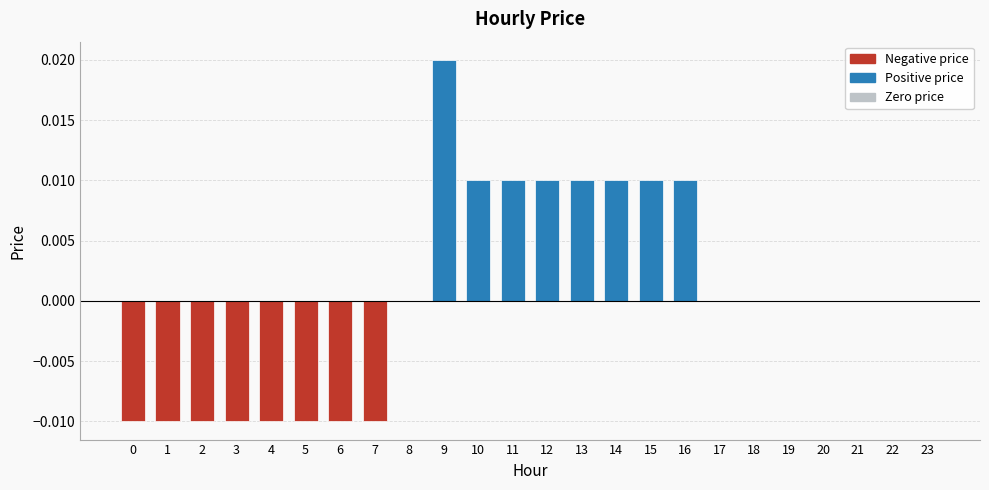

How many categories are shown in the chart?

24